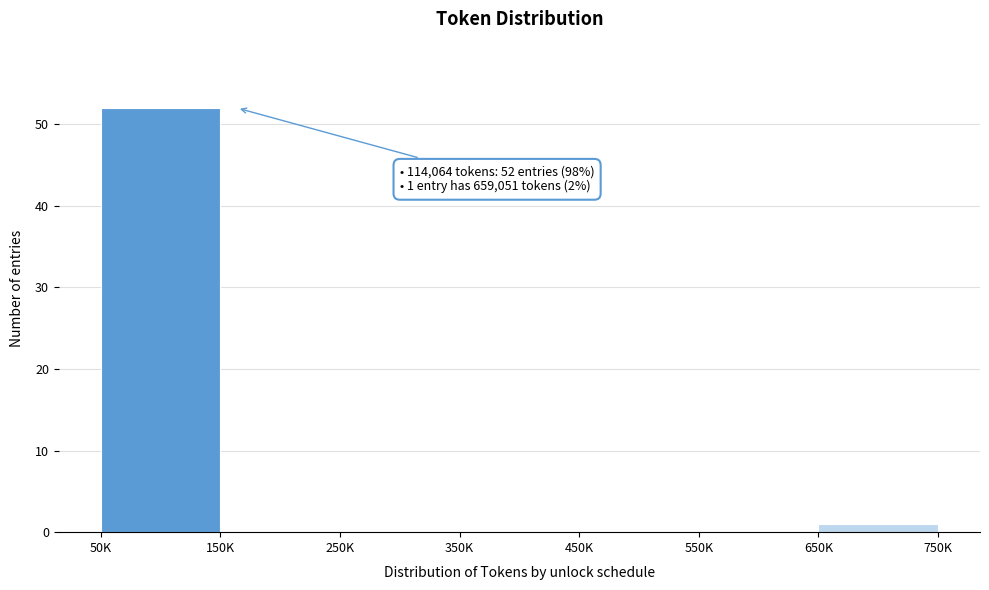

Reading left to right, what are all the values shown in this chart?

50K=52	150K=0	250K=0	350K=0	450K=0	550K=0	650K=1